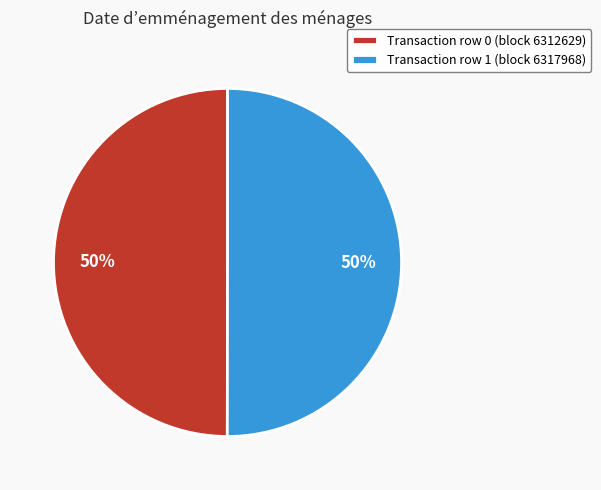

True or false: Transaction row 1 (block 6317968) accounts for 36% of the total.

False